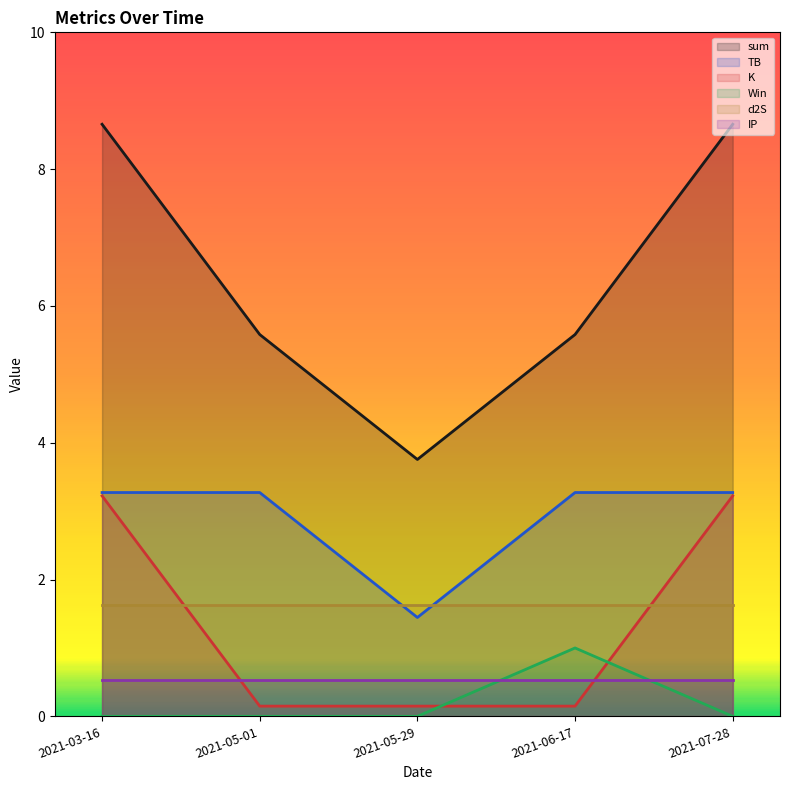

What is the maximum value shown in the chart?

8.7